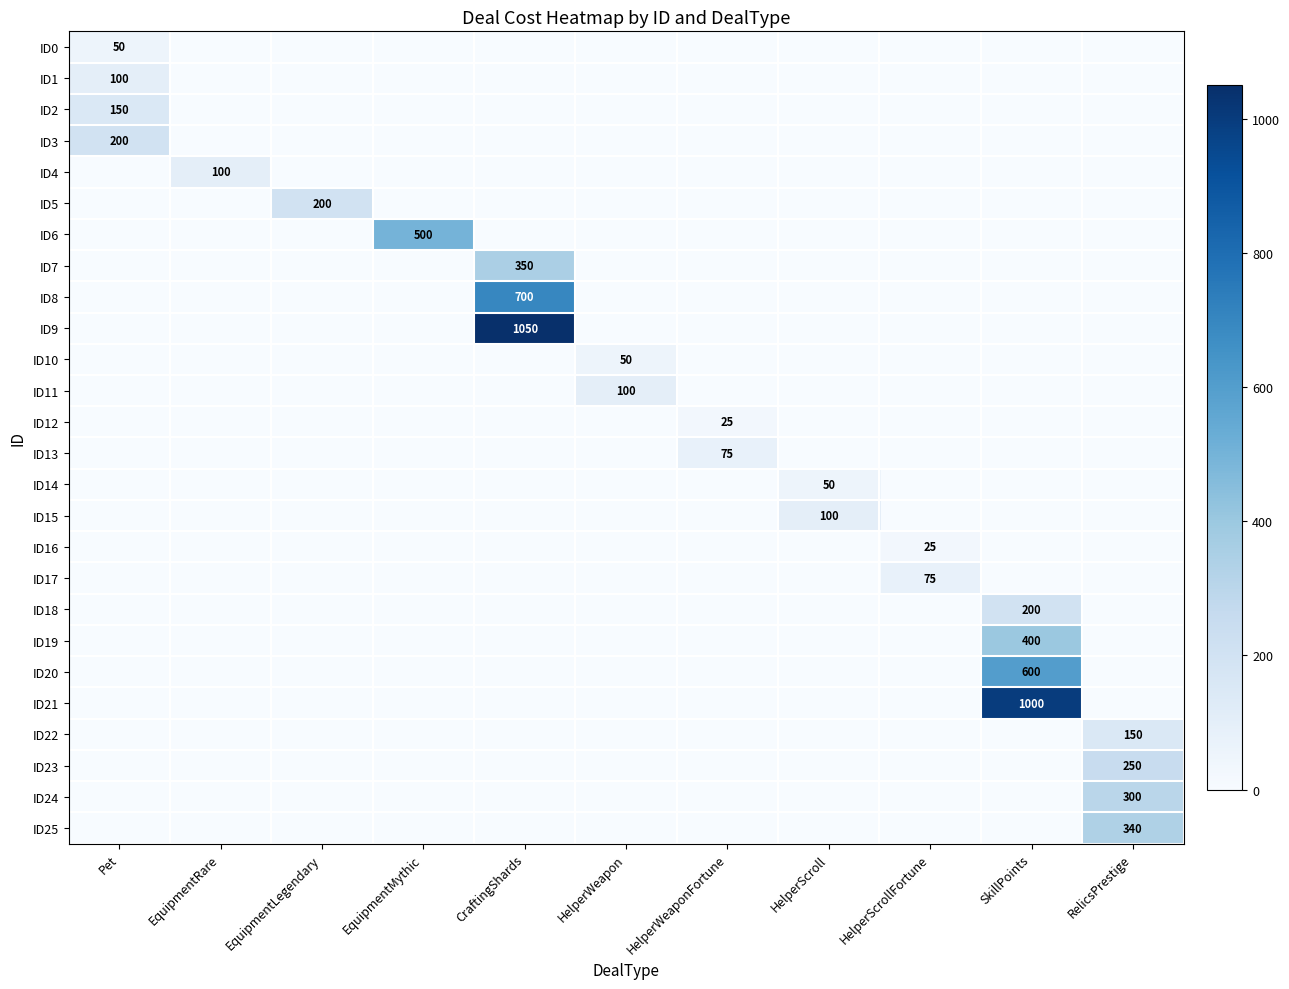

True or false: ID24 has a value of 300 at RelicsPrestige.

True